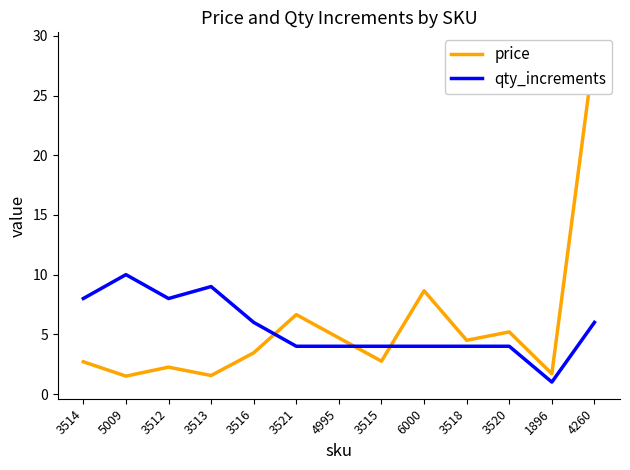

Which category has the lowest value across all series?

1896